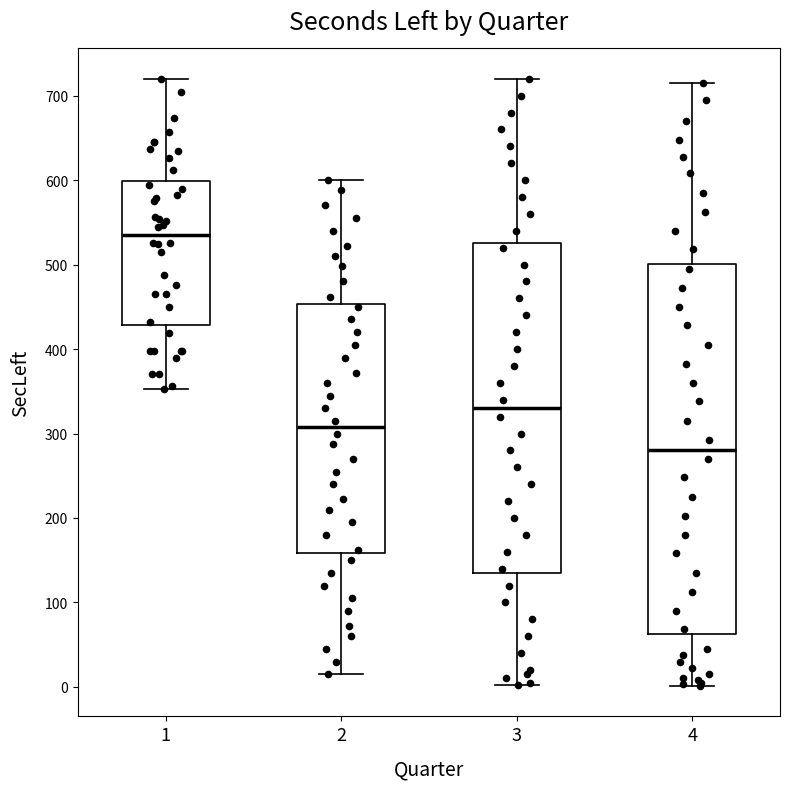

Which box's median line is the highest?

1